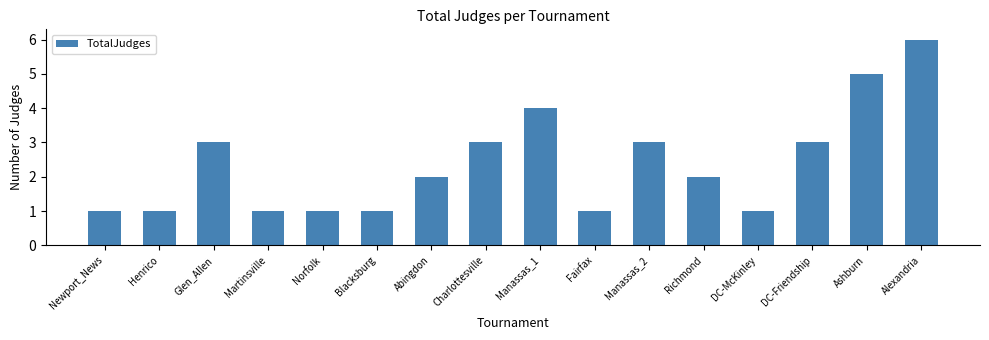

What is the value of the 15th bar from the left?

5